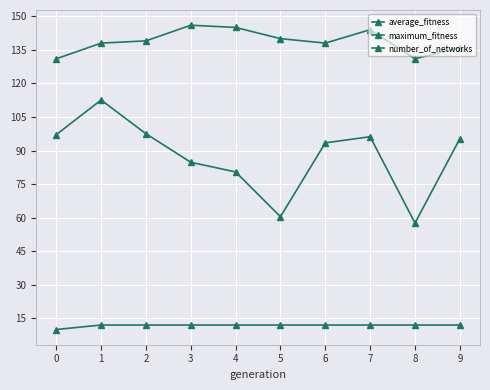

How many distinct data groups are displayed?

3